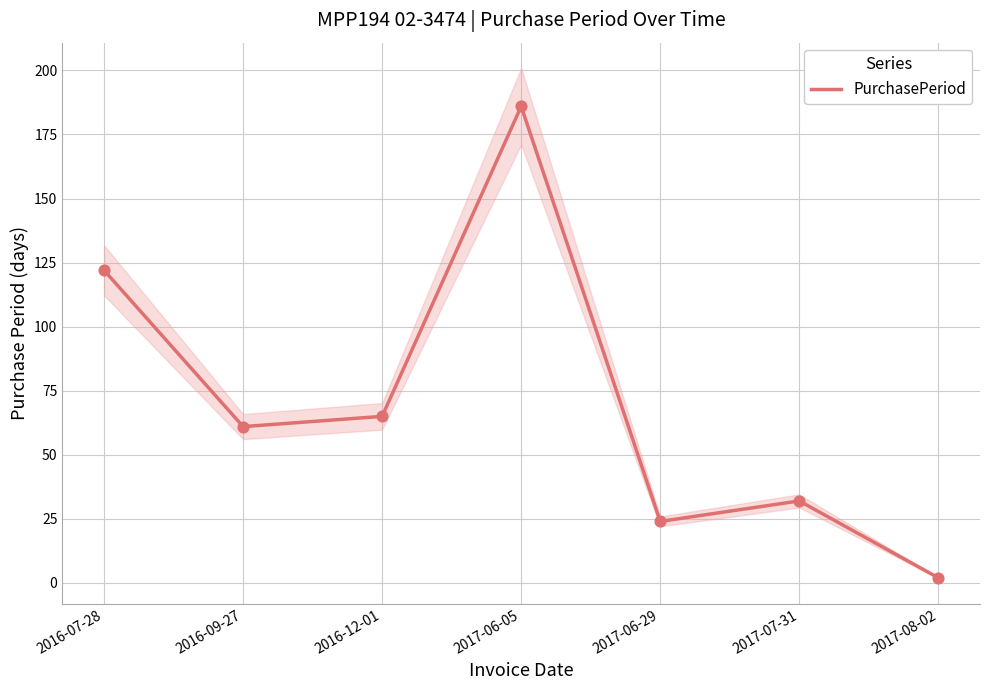

Approximately how many times larger is the value at 2016-09-27 compared to 2016-07-28?

0.5